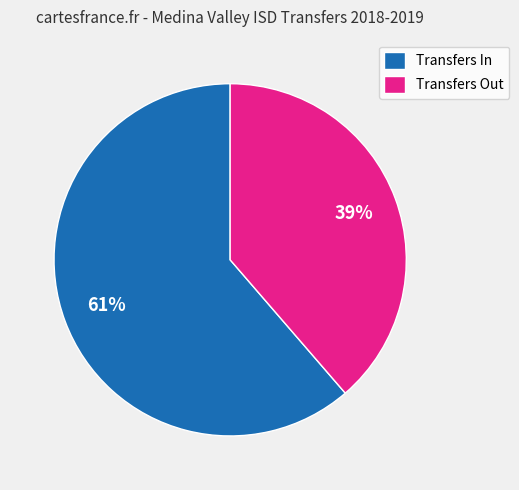

How many segments does this pie chart have?

2